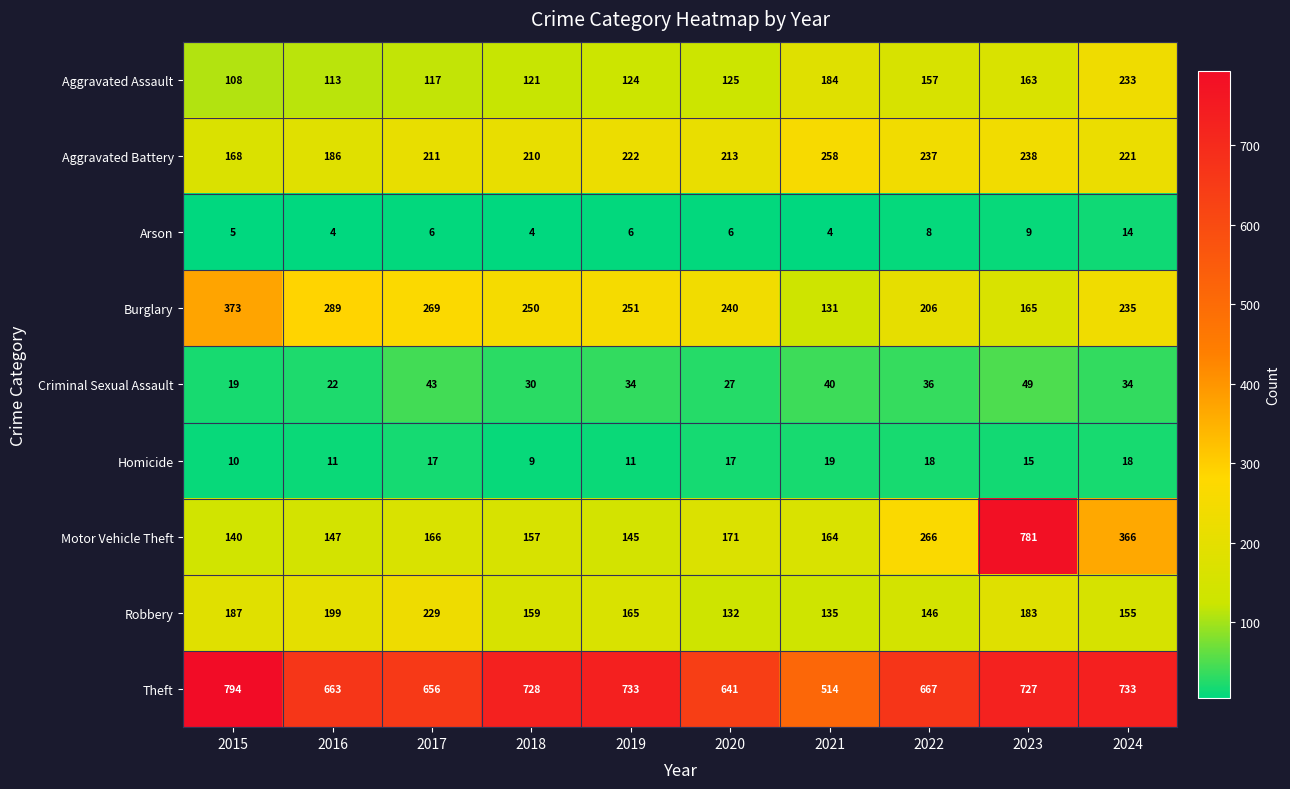

Which series has the widest spread of values?

Motor Vehicle Theft